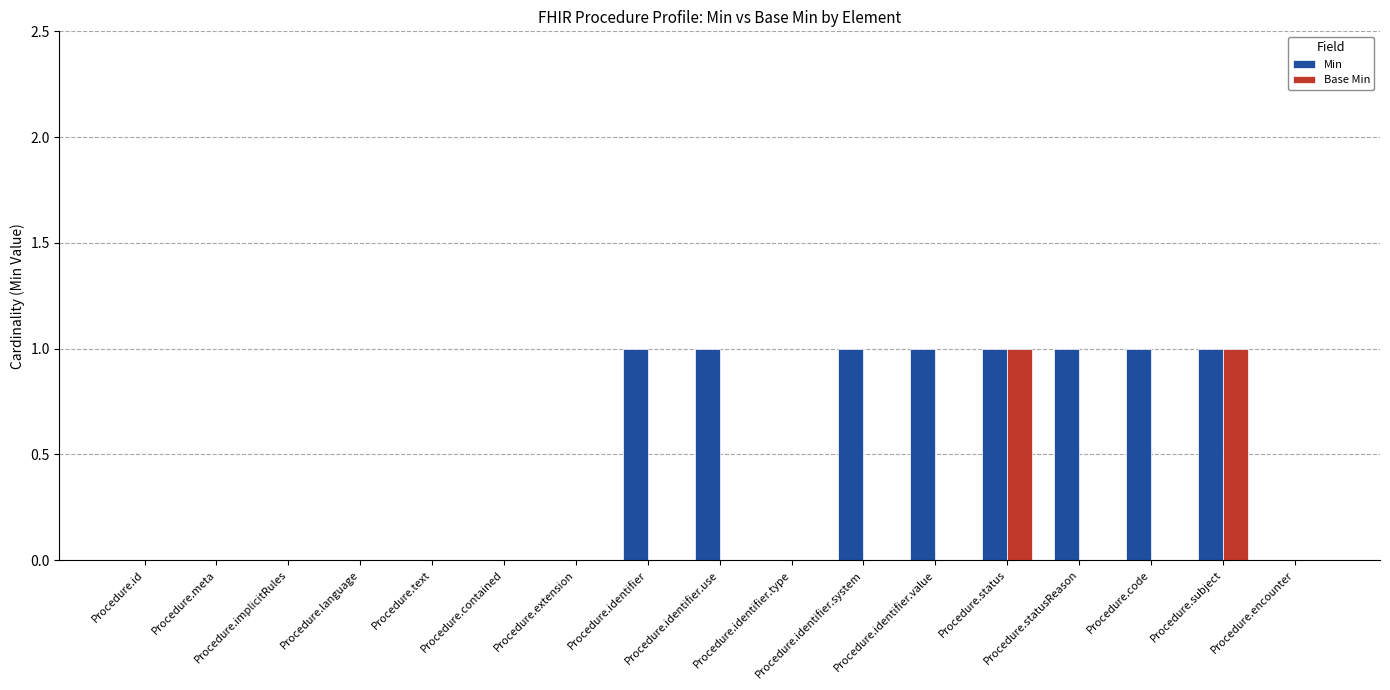

True or false: Base Min has a value of 1 at Procedure.code.

False